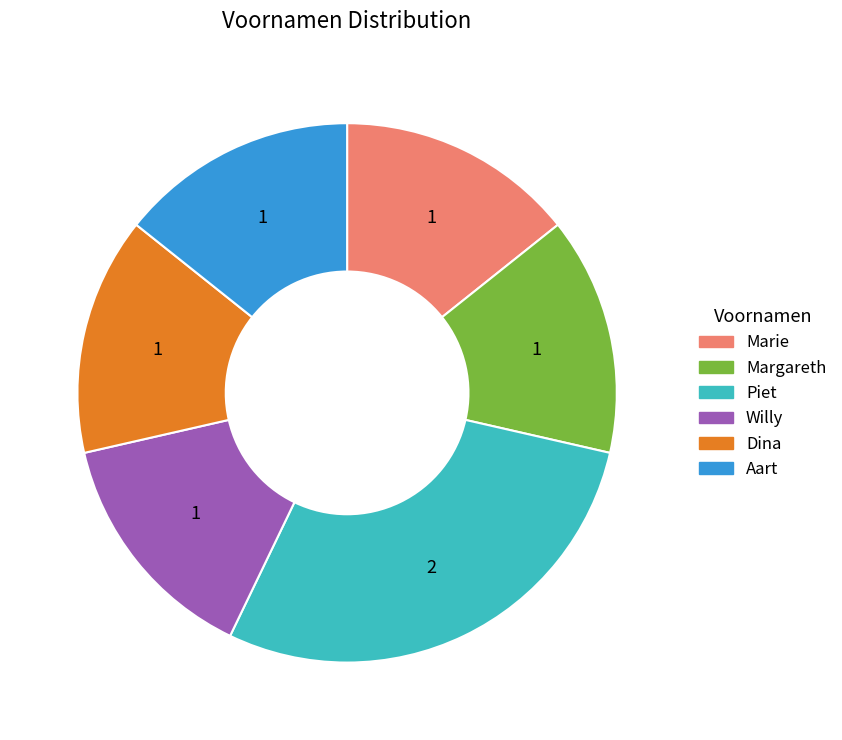

Is it true that Aart is 14% of the pie?

True